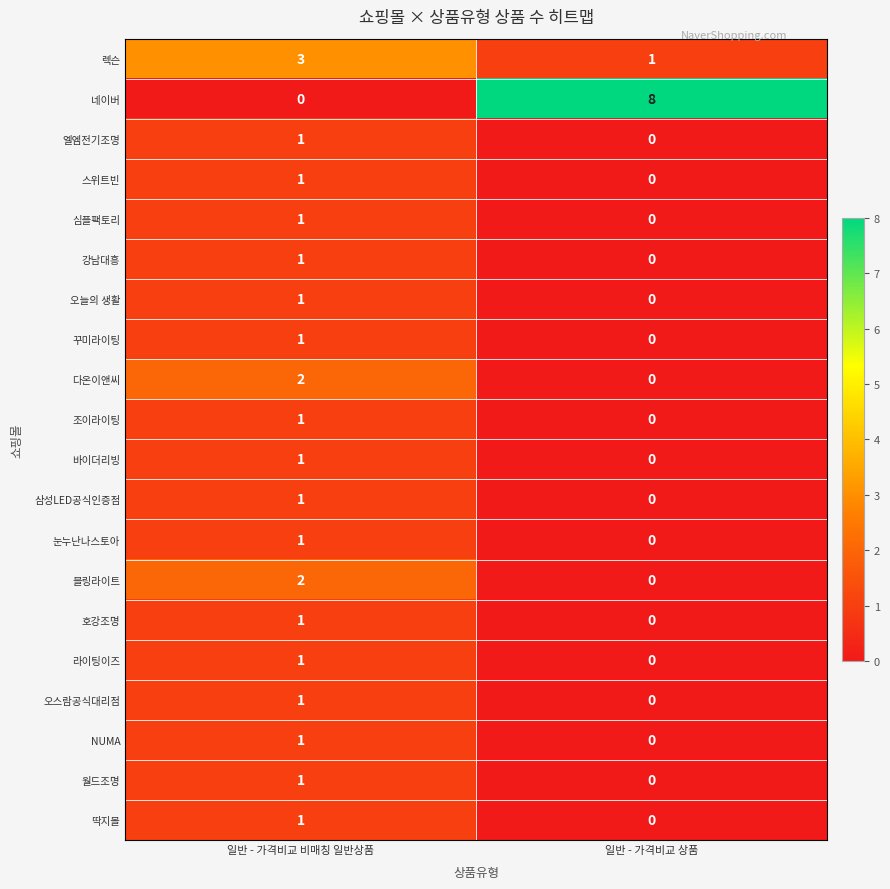

Which series has the largest total across all categories?

네이버